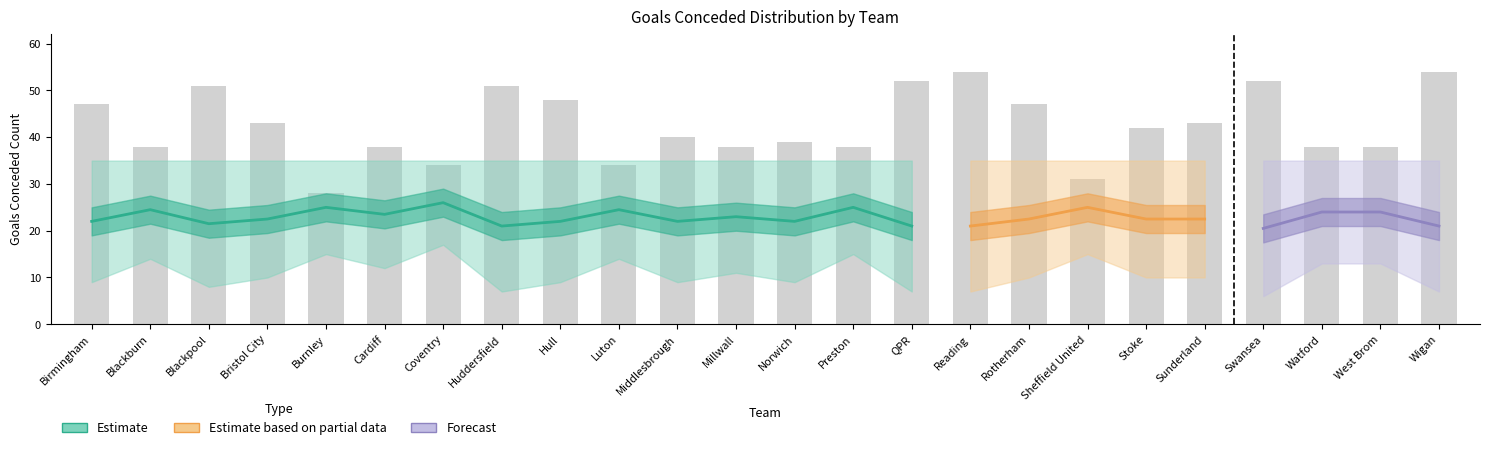

How many data points in sum_e1_two_gc are less than 12?

9